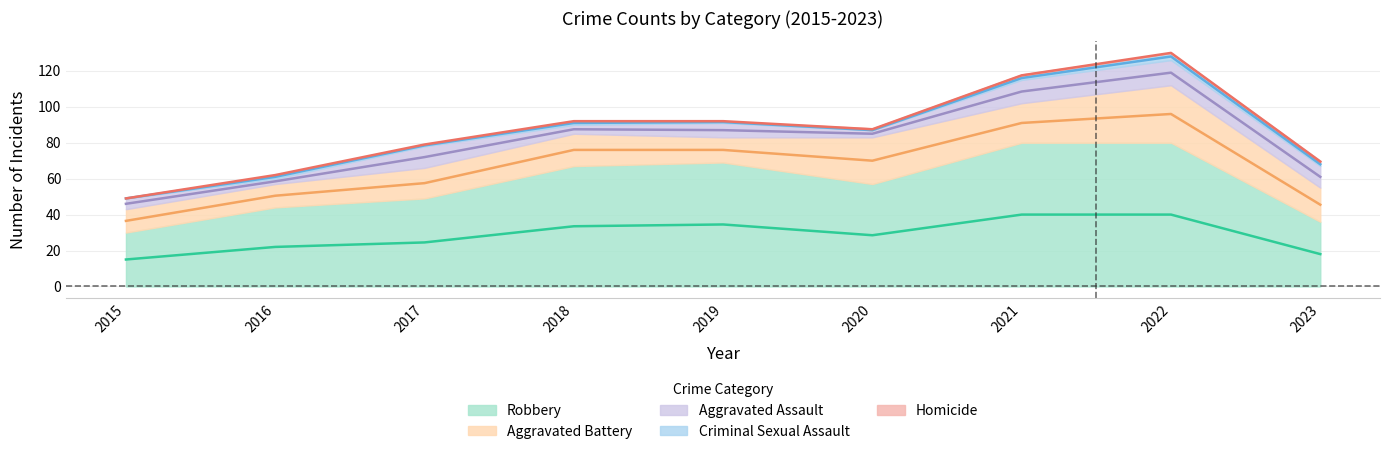

How many data points in Robbery are above 57?

4